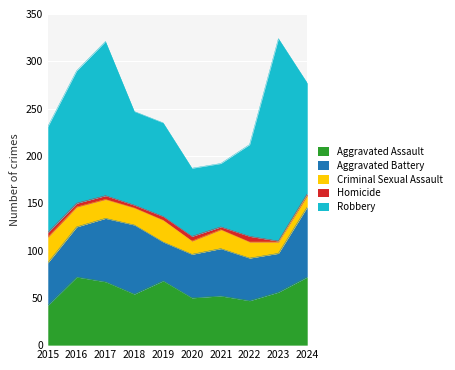

At which label does Criminal Sexual Assault first exceed 20?

2015